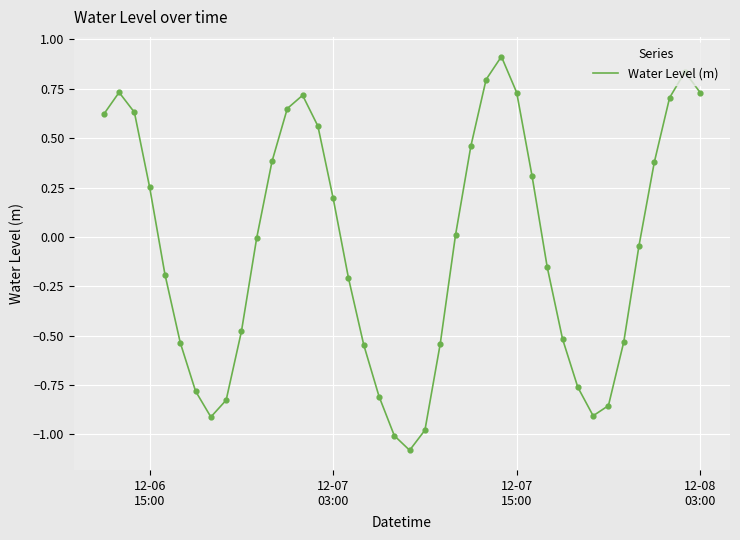

What is the difference between the maximum and minimum values?

2.0